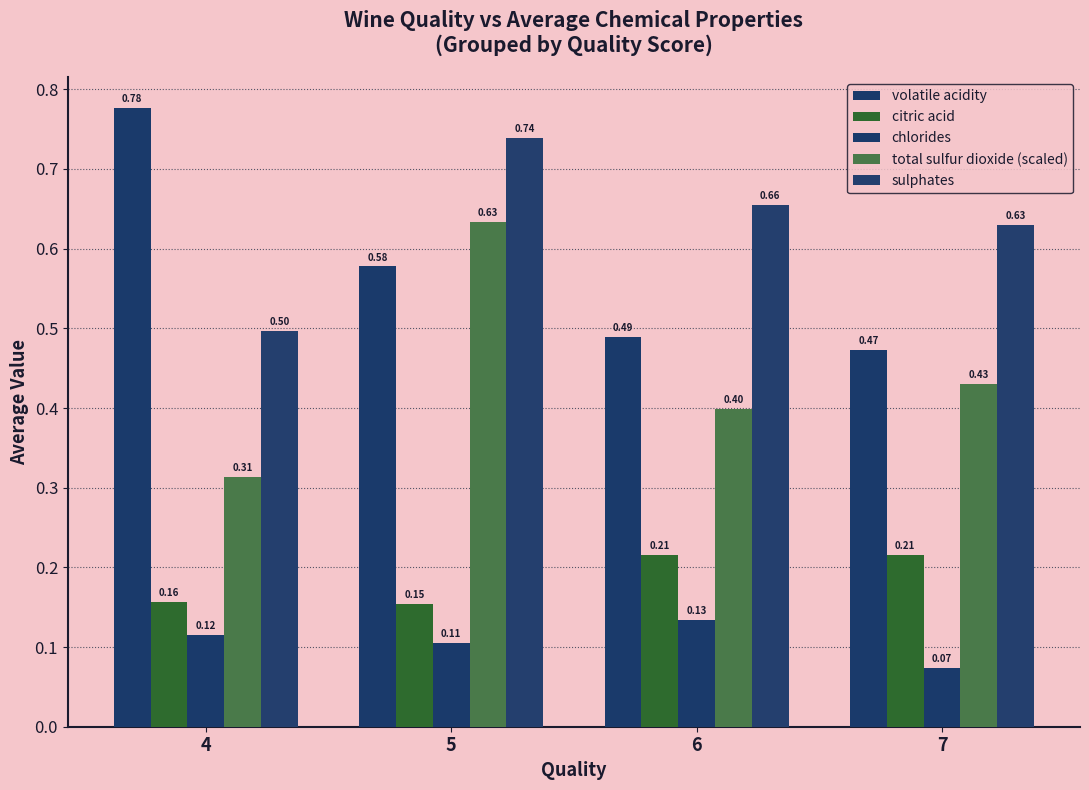

What is the sum of the citric acid values at 4 and 7?

0.4